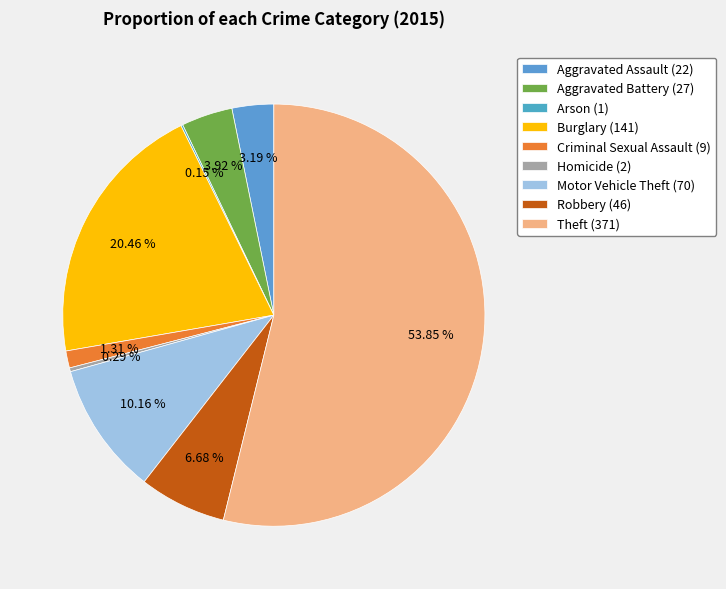

What percentage is the Burglary slice, to the nearest percent?

20%